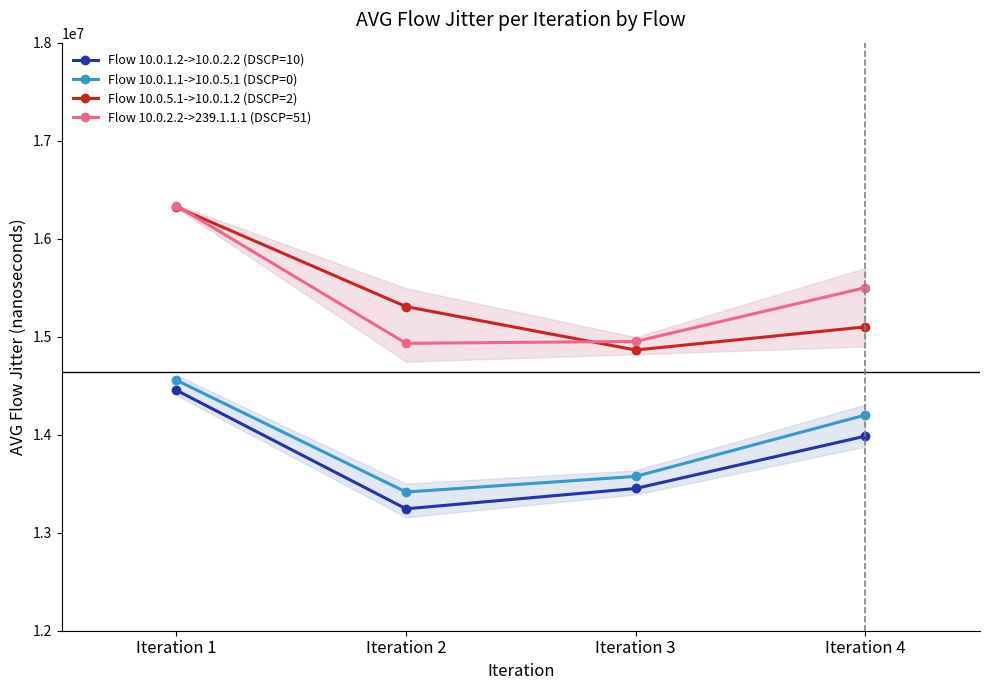

What is the spread (max minus min) of values at Iteration 1?

1883965.3